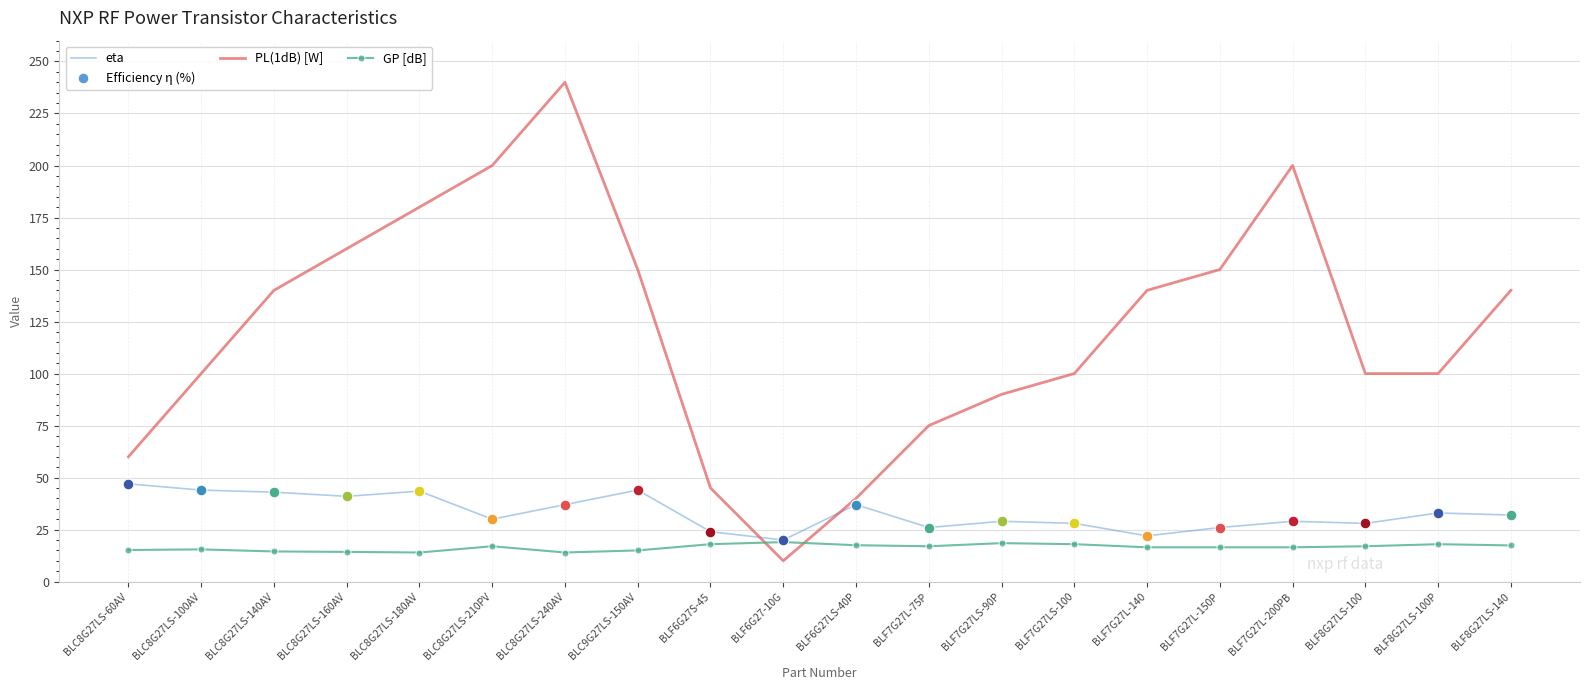

Which series has the largest total across all categories?

PL(1dB) [W]